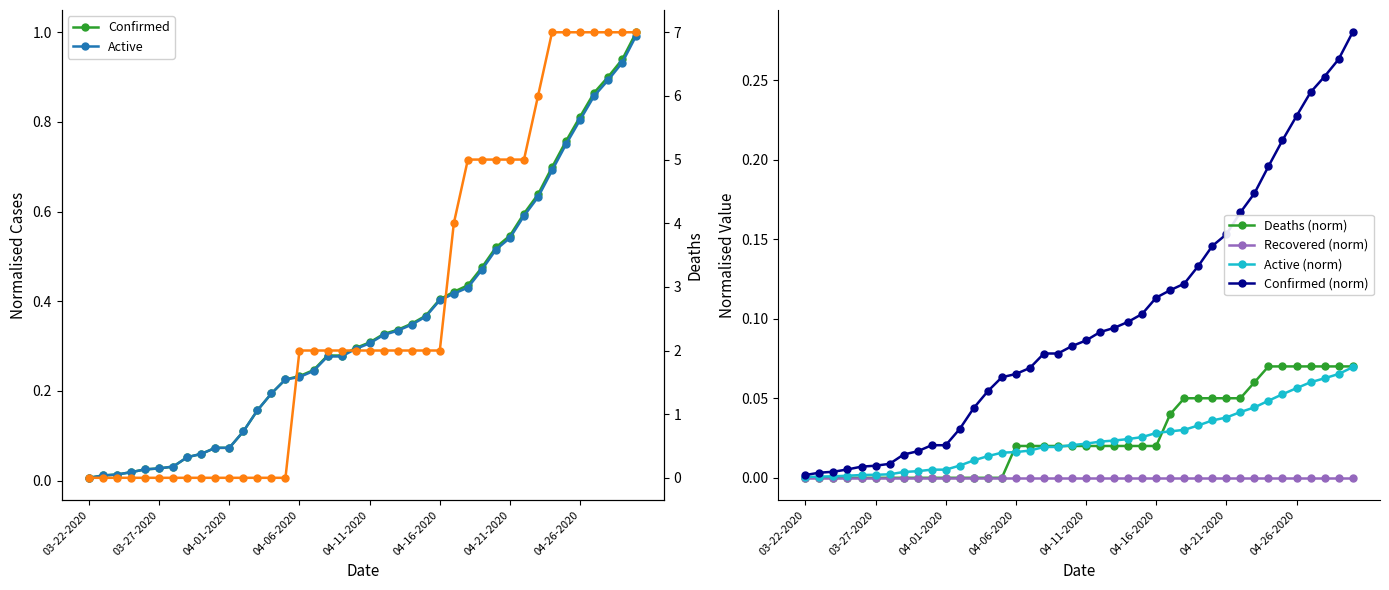

What is the label of the 2nd point from the left?

03-23-2020